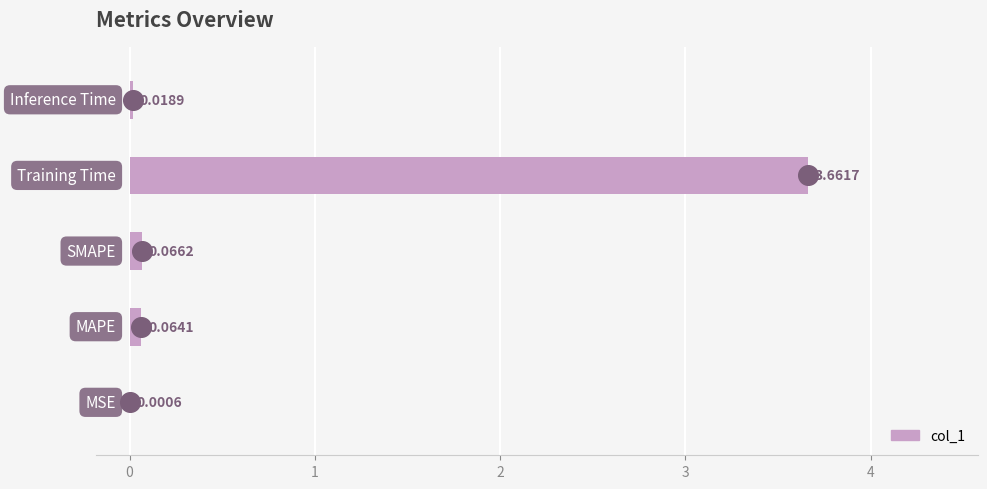

Between 2 and −1, which is larger?

2